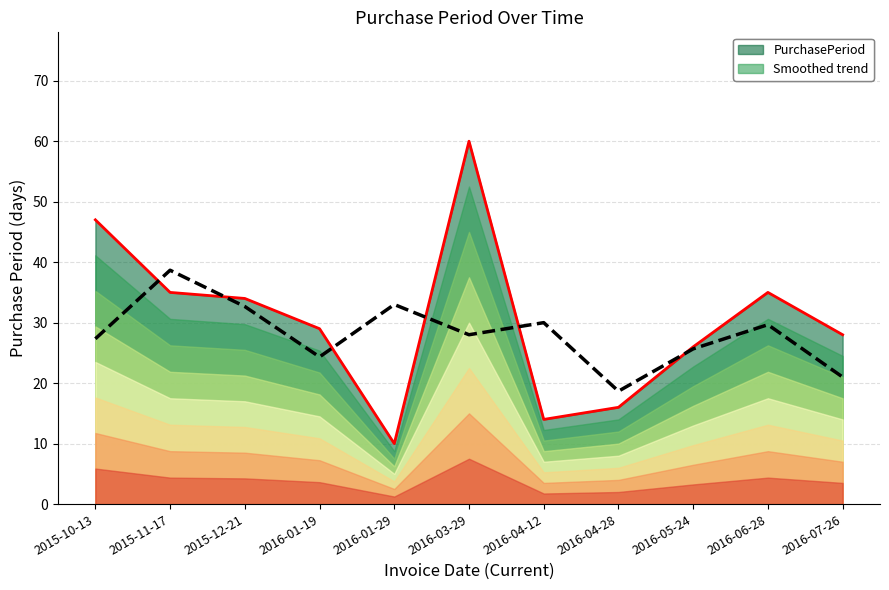

What is the sum of the Smoothed trend values at 2015-12-21 and 2016-07-26?

53.7